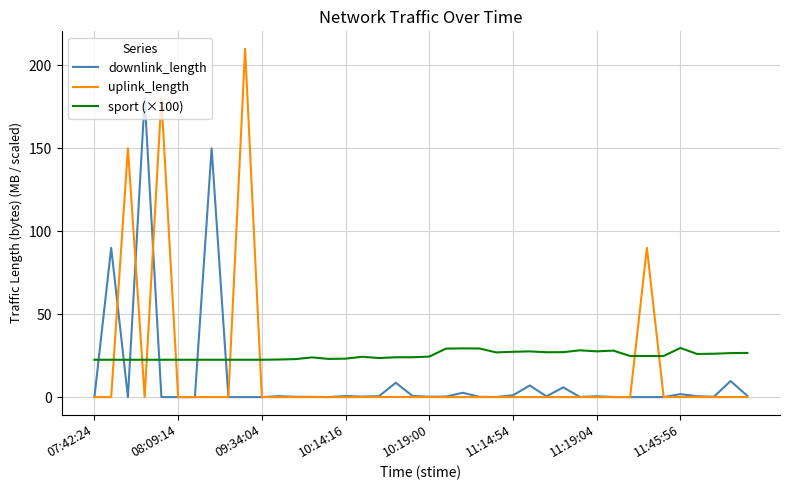

What is the highest value of the downlink_length series?

180.0